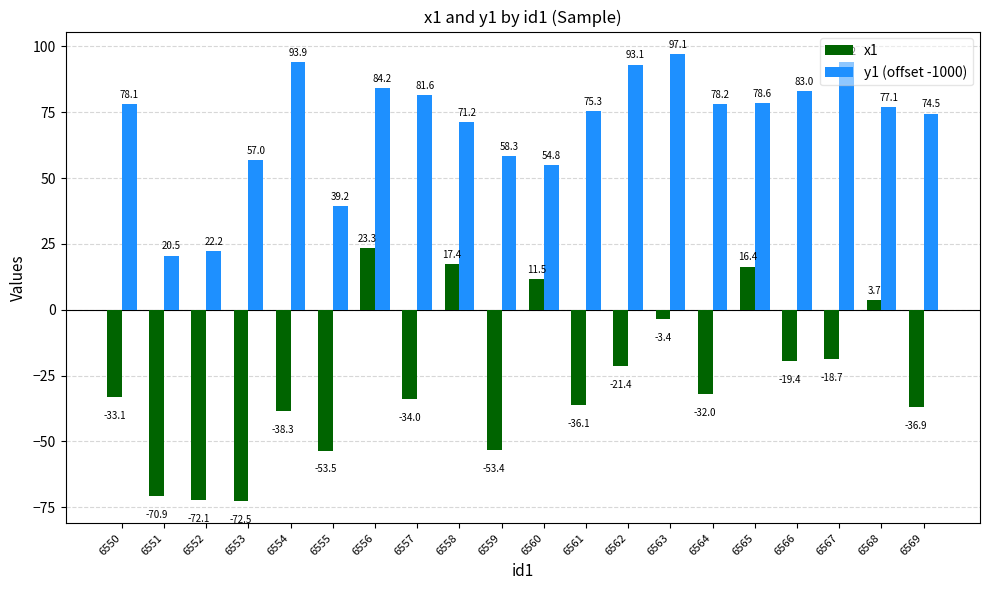

At which label does y1 (offset -1000) first exceed 78?

6550